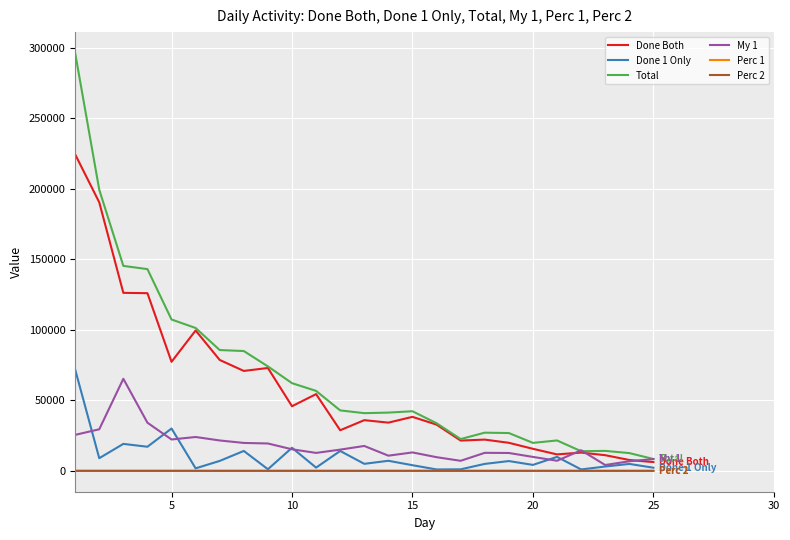

True or false: Total and Perc 1 intersect in this chart.

False